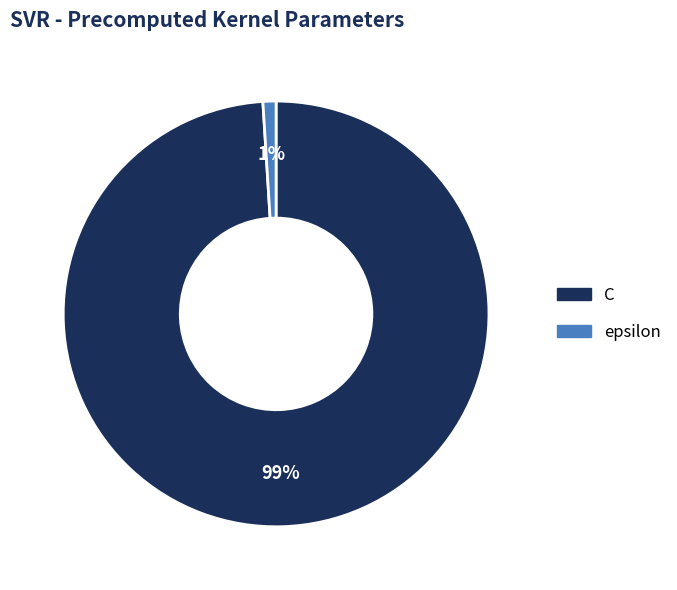

Do epsilon and C together represent more than half of the pie?

Yes